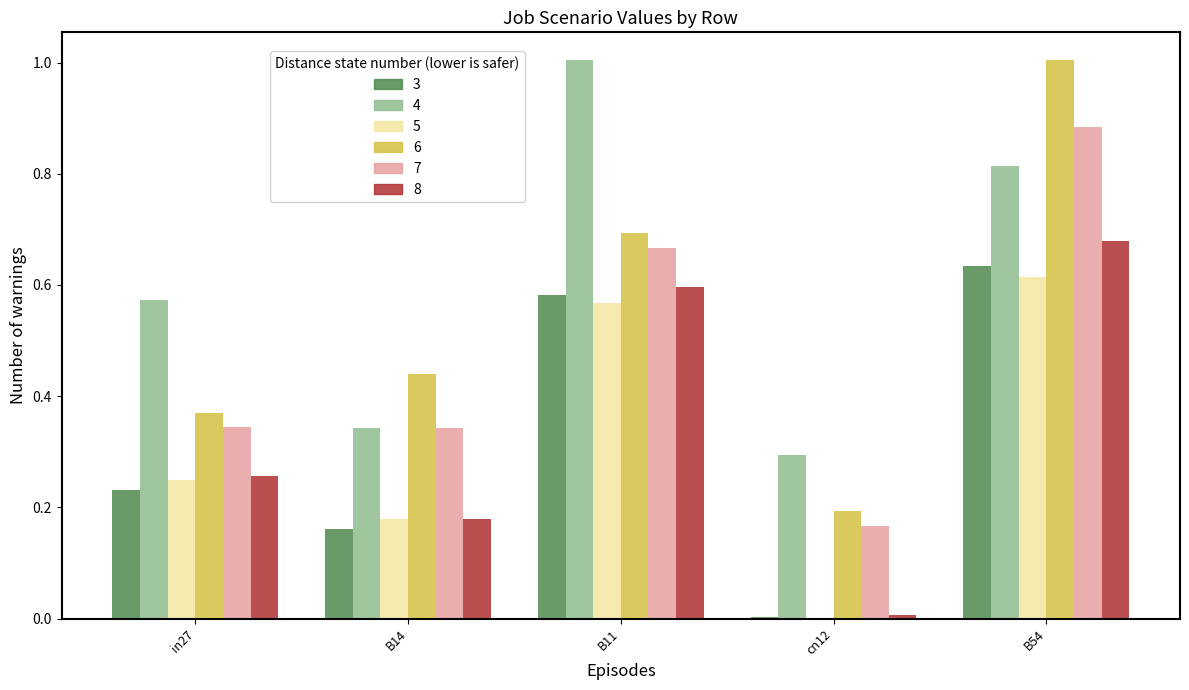

What is the total value across all series at in27?

2.0